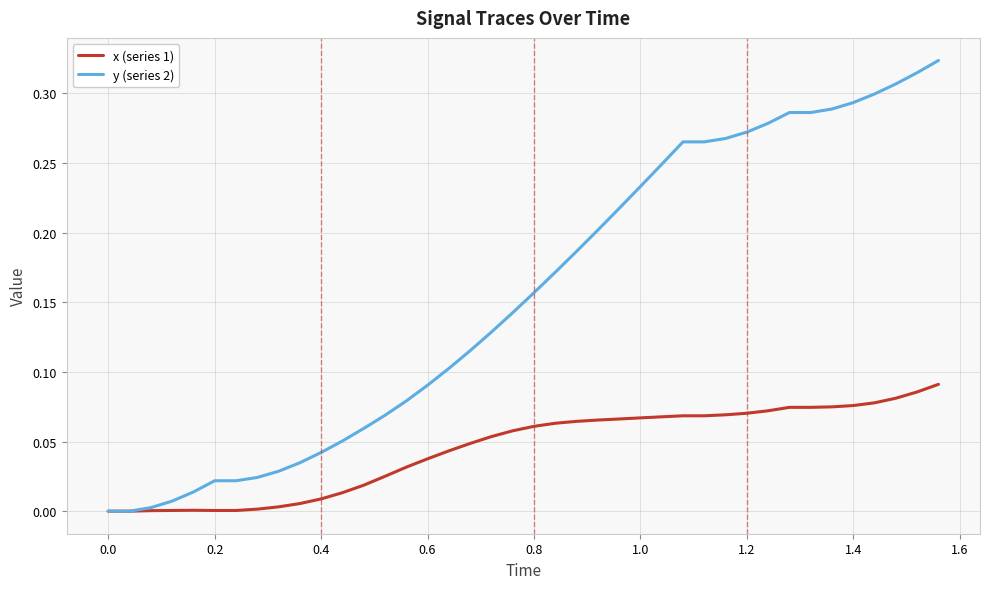

Which series has the largest total across all categories?

y (series 2)